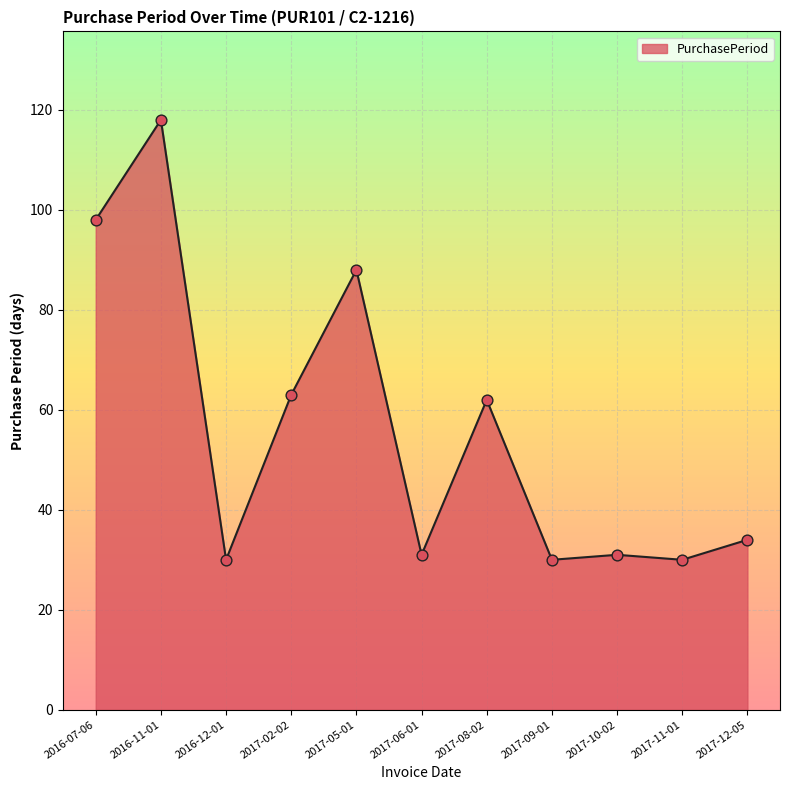

What is the ratio of the value at 2017-10-02 to the value at 2017-12-05?

0.9